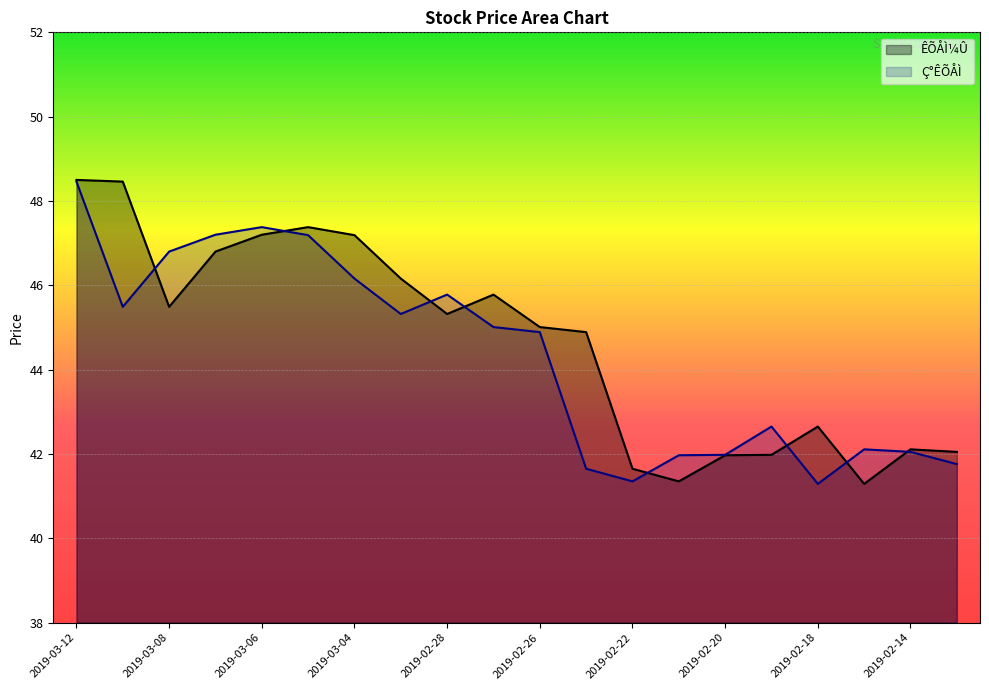

Where is the first local minimum for Ç°ÊÕÅÌ?

2019-03-11